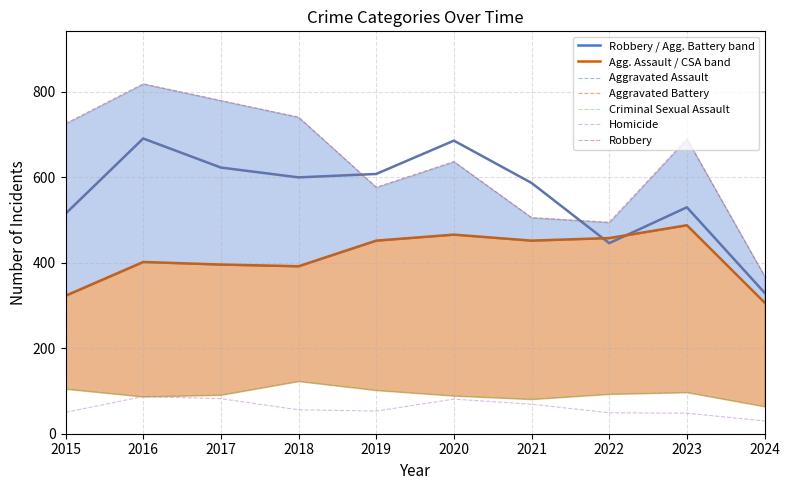

What is the difference between the Homicide values at 2015 and 2022?

1